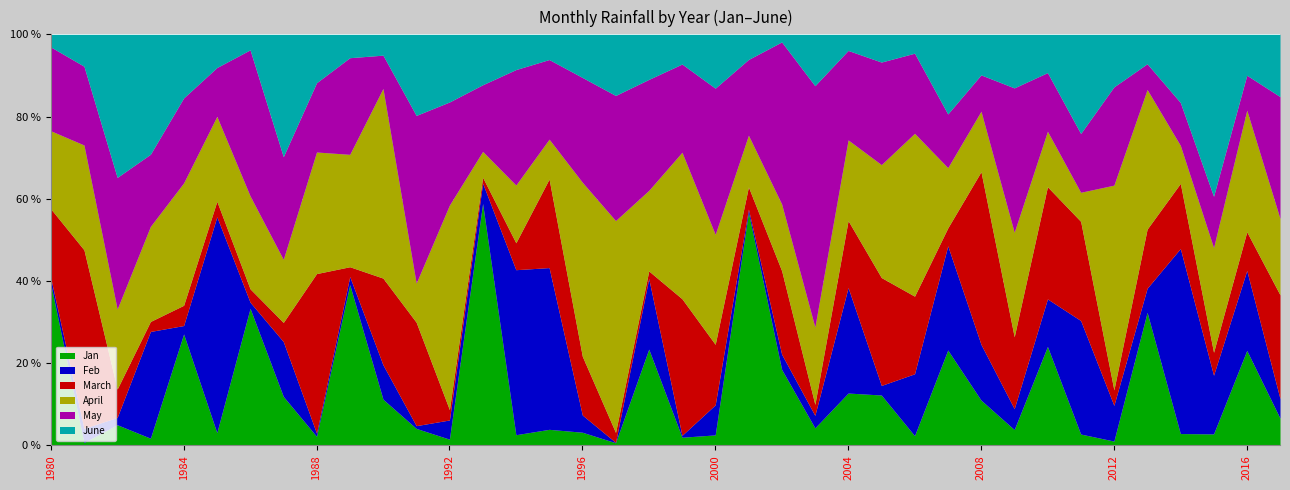

Which category has the lowest value in the Feb series?

1997